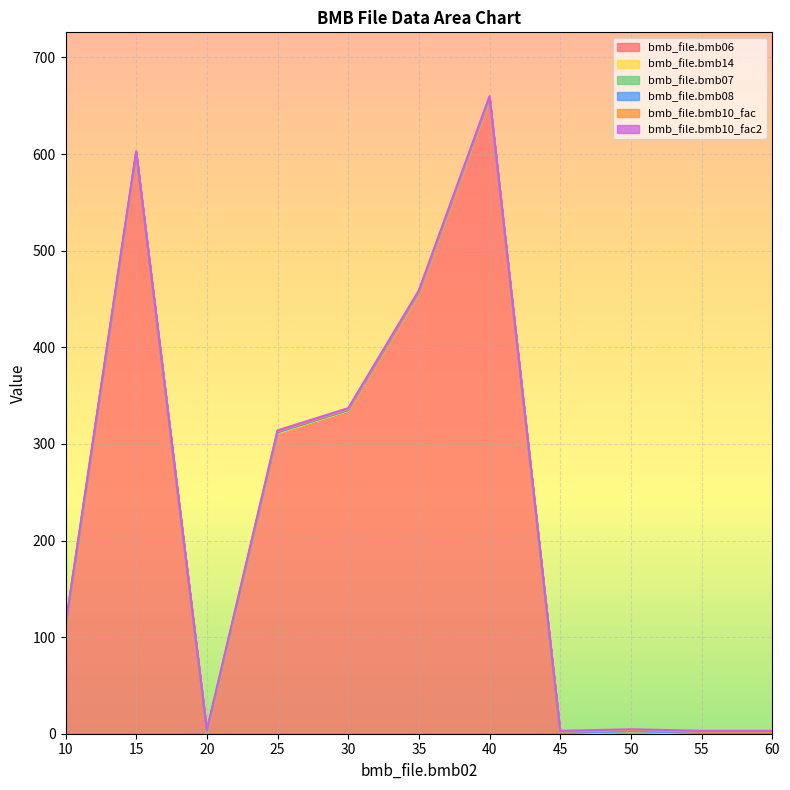

The bmb_file.bmb07 series shows 1.5 at 10. True or false?

False